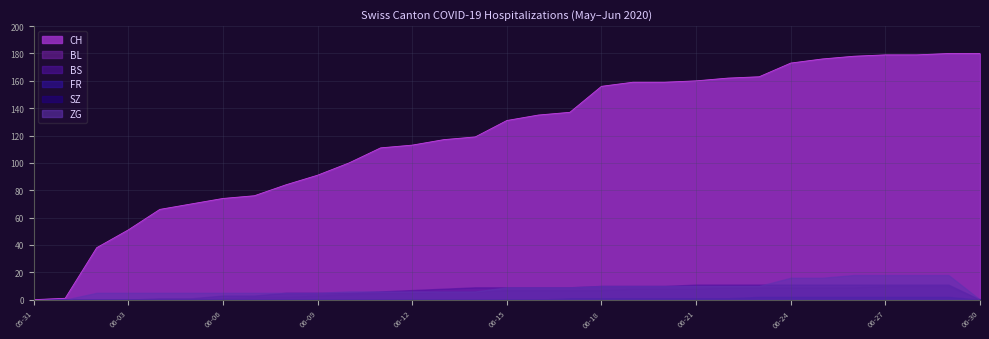

What is the maximum value for BL?

10